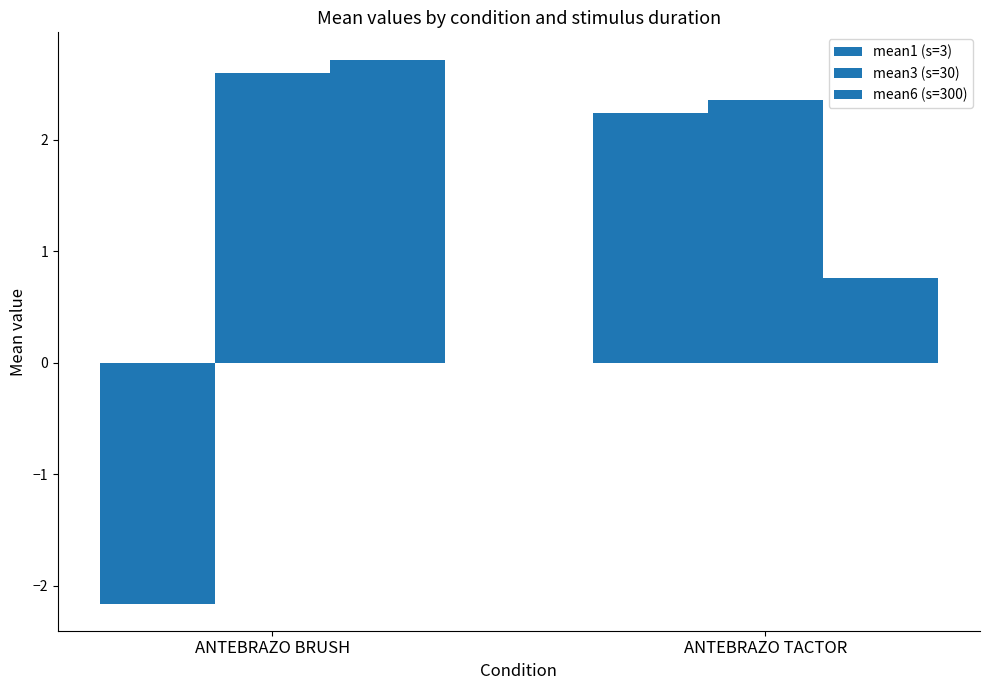

How many categories are shown in the chart?

2